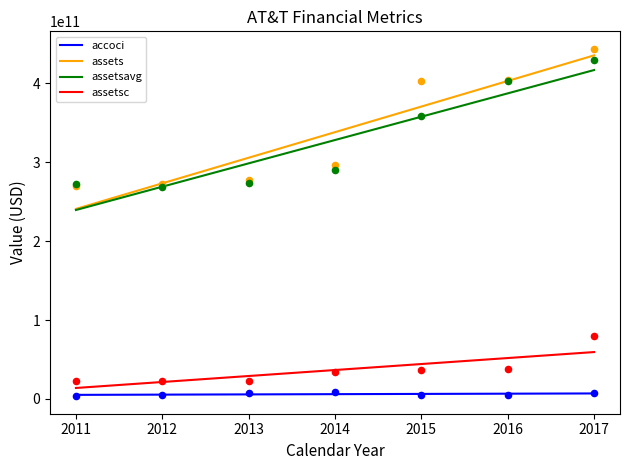

At how many categories does at least one series exceed 370056067210?

3